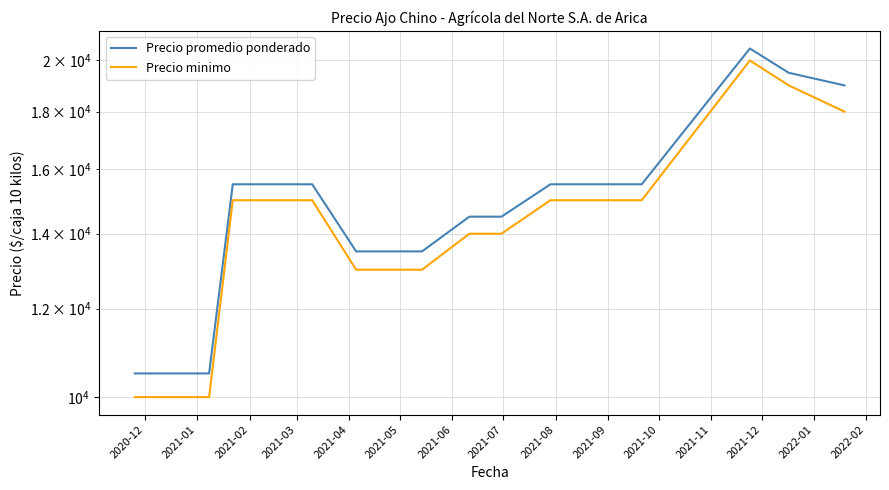

What is the lowest value of the Precio promedio ponderado series?

10500